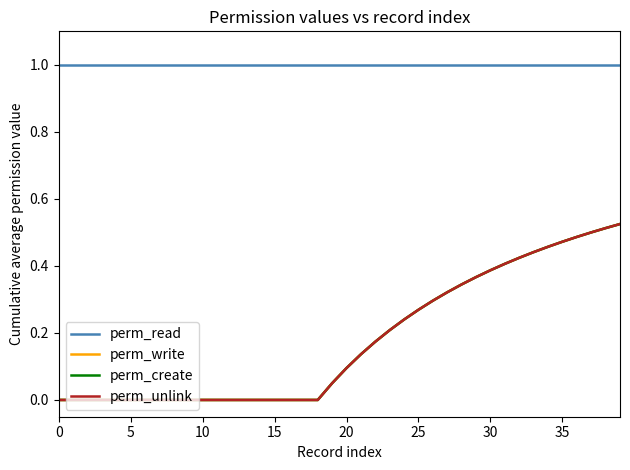

Is this an area chart (filled region under the line)?

No